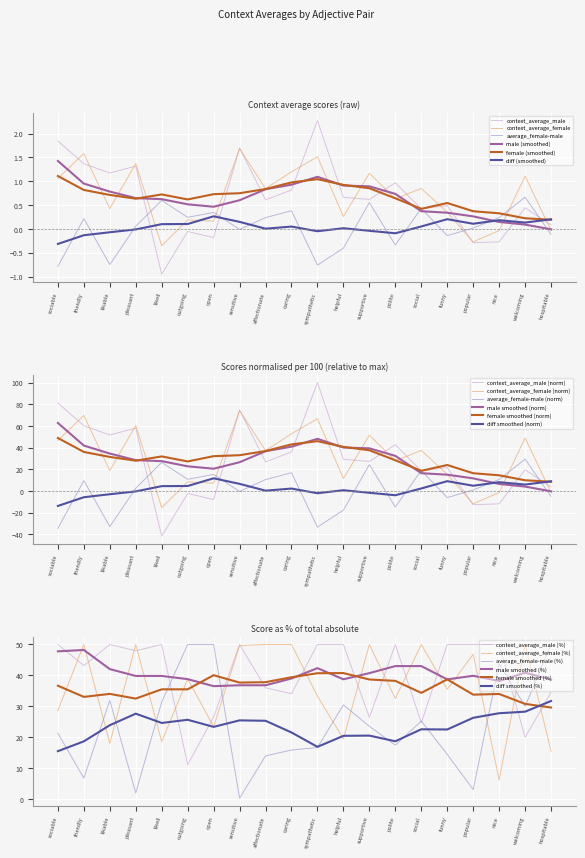

Is the value of context_average_female at friendly greater than the value of average_female-male at popular?

Yes